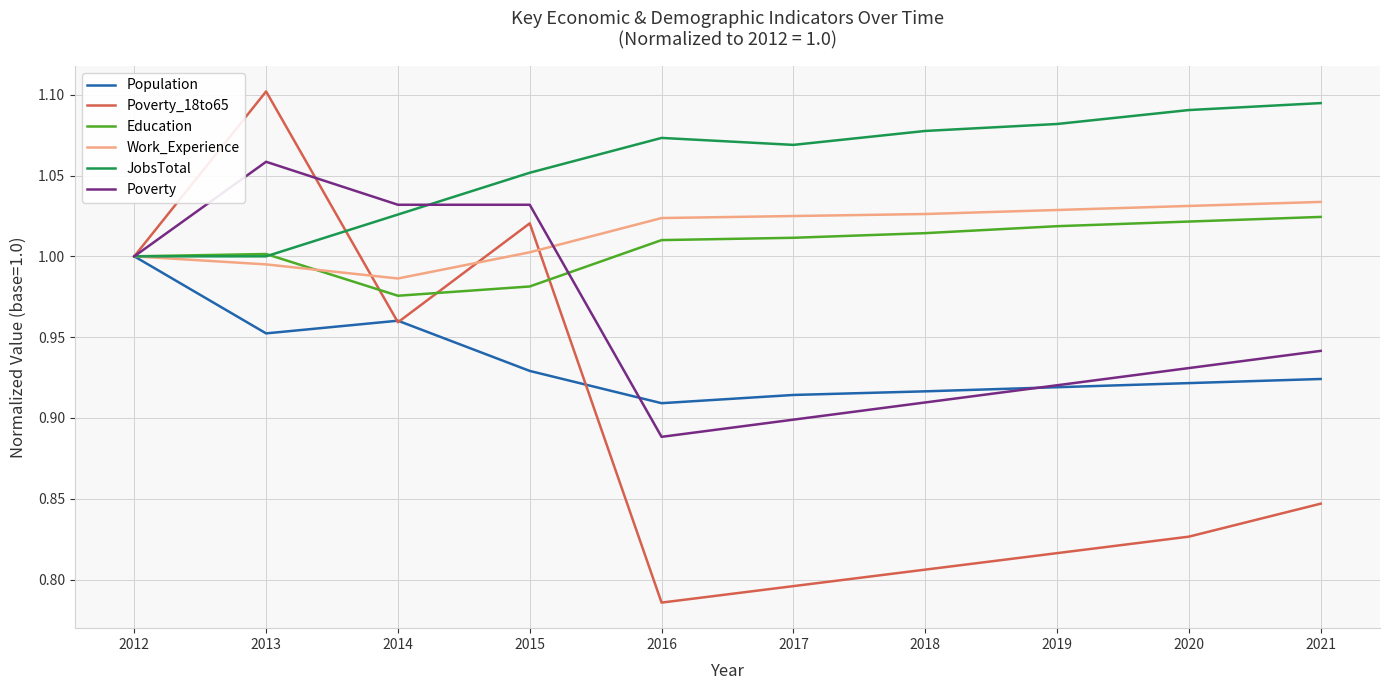

How many series are shown in this chart?

6